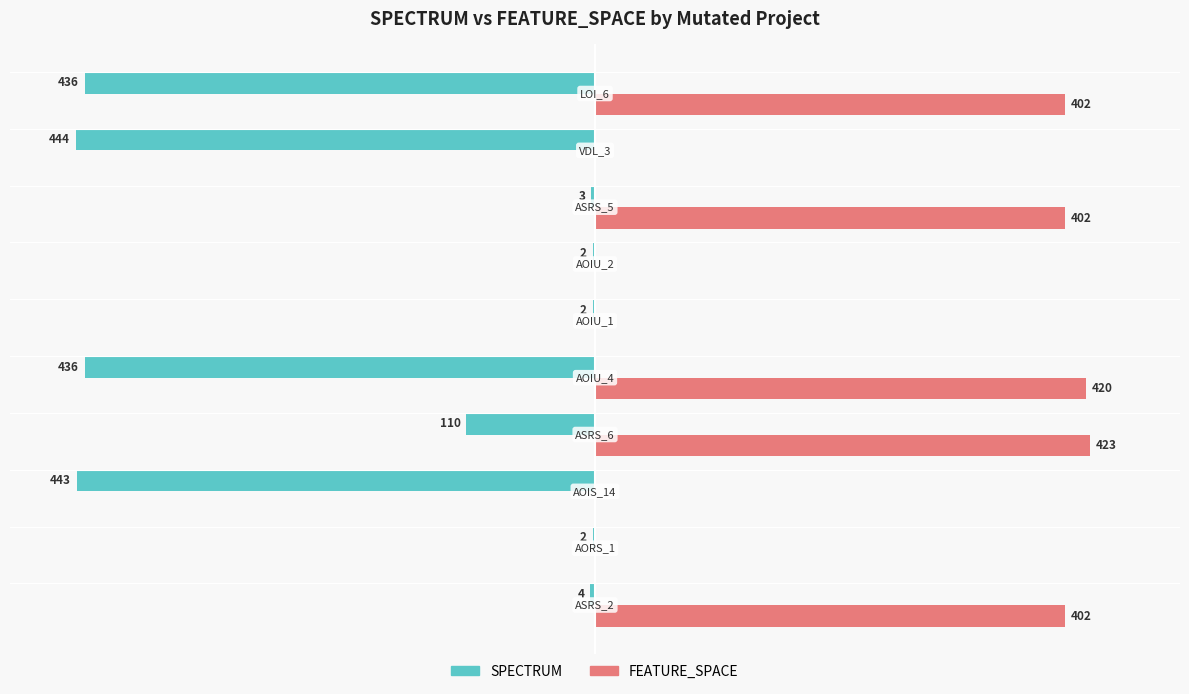

What are all the series names shown in the legend?

SPECTRUM, FEATURE_SPACE